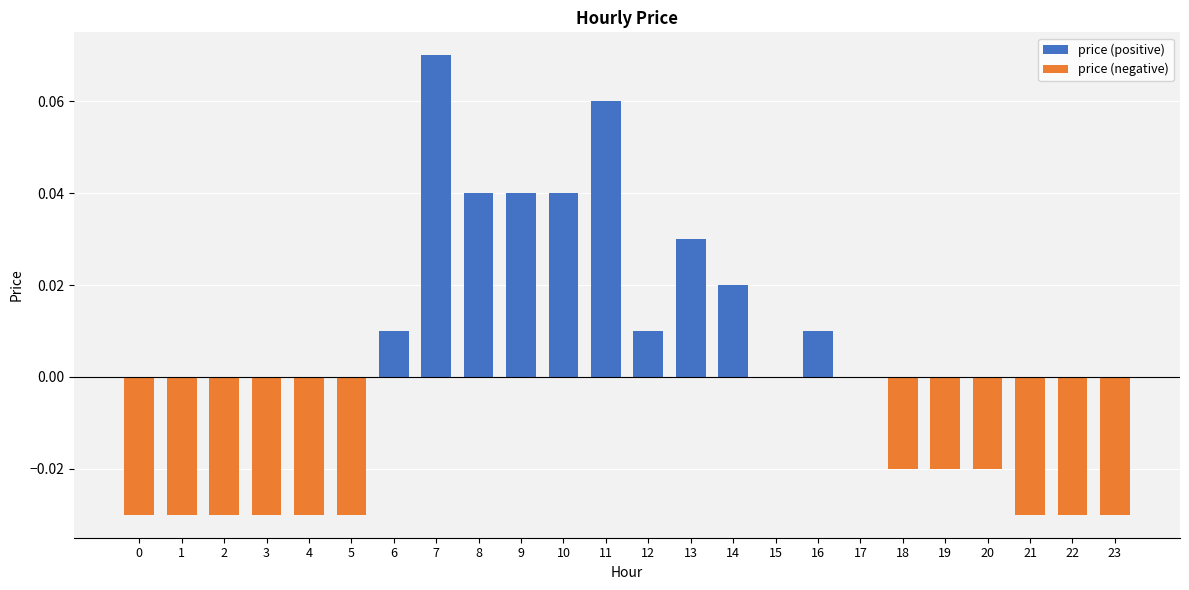

Rank the series at 13 from lowest to highest value.

price (negative), price (positive)